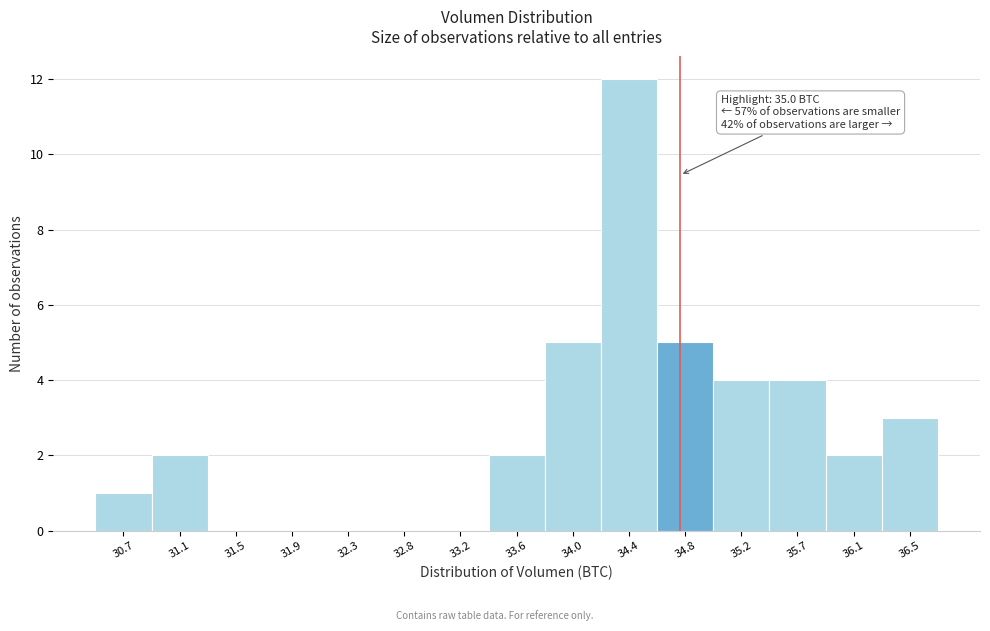

Between 34.4 and 31.5, which is larger?

34.4